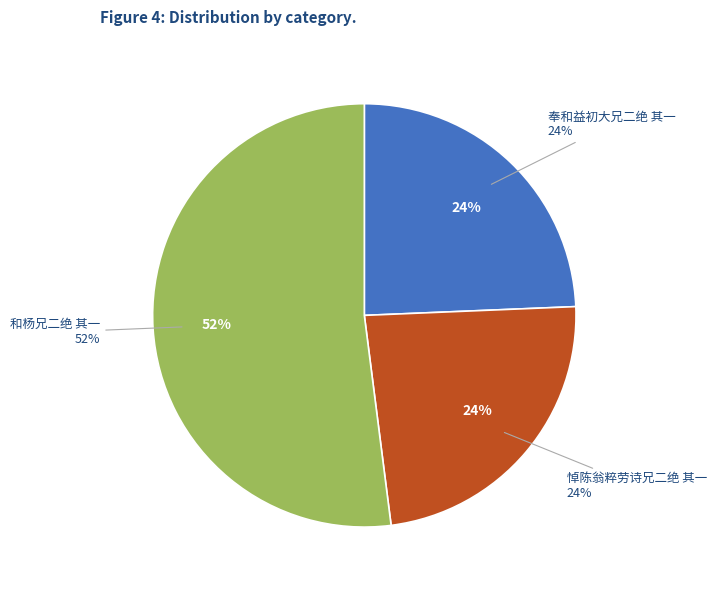

The 和杨兄二绝 其一 slice represents 52% of the pie. True or false?

True